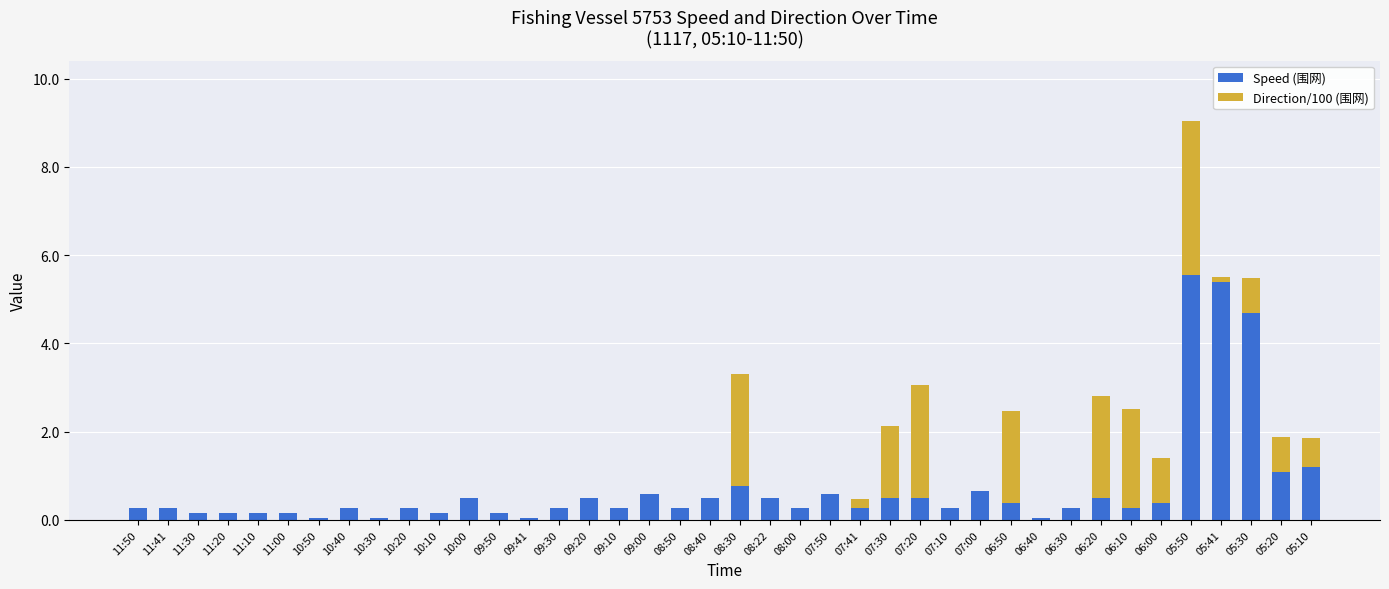

What is the total value across all series at 10:00?

0.5